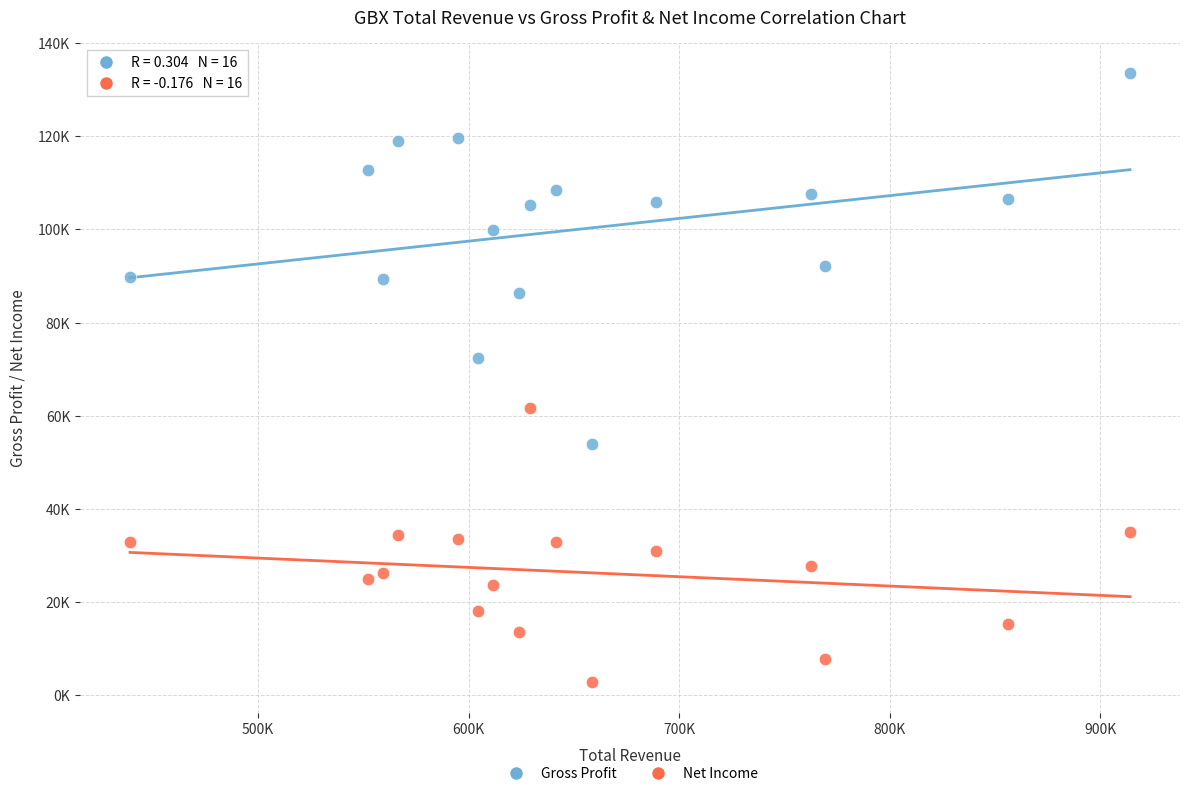

Which series contains the lowest Y value?

Net Income